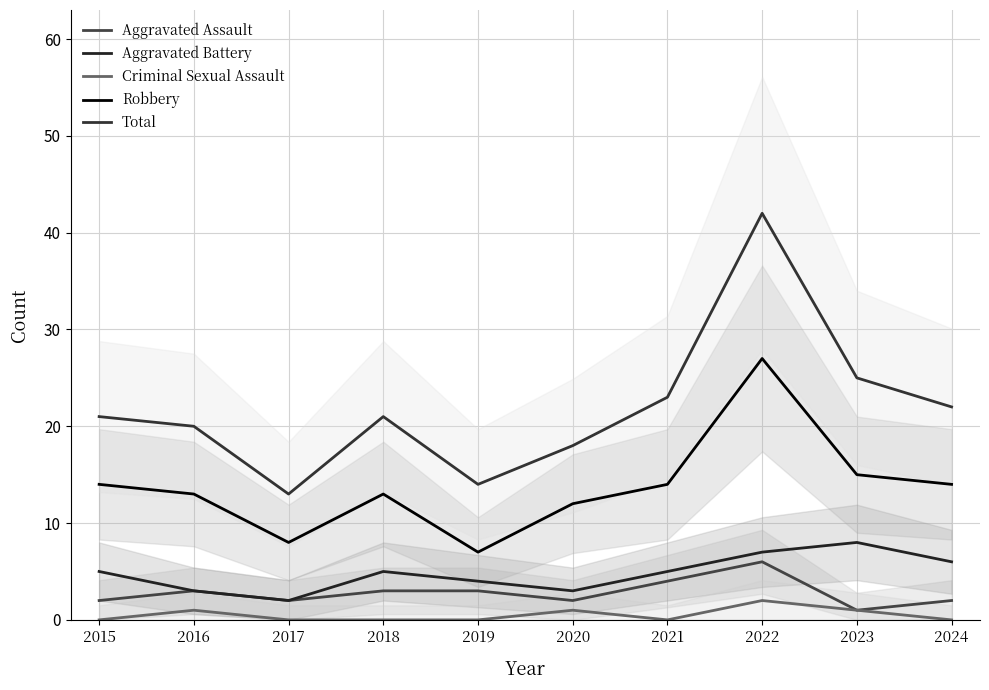

Reading right to left, list all the values displayed in this chart.

Aggravated Assault: 2024=2	2023=1	2022=6	2021=4	2020=2	2019=3	2018=3	2017=2	2016=3	2015=2
Aggravated Battery: 2024=6	2023=8	2022=7	2021=5	2020=3	2019=4	2018=5	2017=2	2016=3	2015=5
Criminal Sexual Assault: 2024=0	2023=1	2022=2	2021=0	2020=1	2019=0	2018=0	2017=0	2016=1	2015=0
Robbery: 2024=14	2023=15	2022=27	2021=14	2020=12	2019=7	2018=13	2017=8	2016=13	2015=14
Total: 2024=22	2023=25	2022=42	2021=23	2020=18	2019=14	2018=21	2017=13	2016=20	2015=21